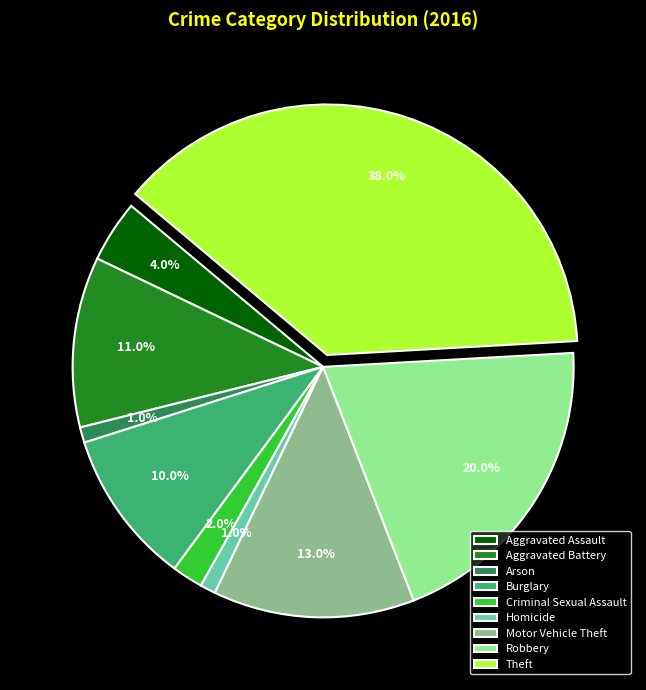

To the nearest percent, what is the average slice percentage?

11%